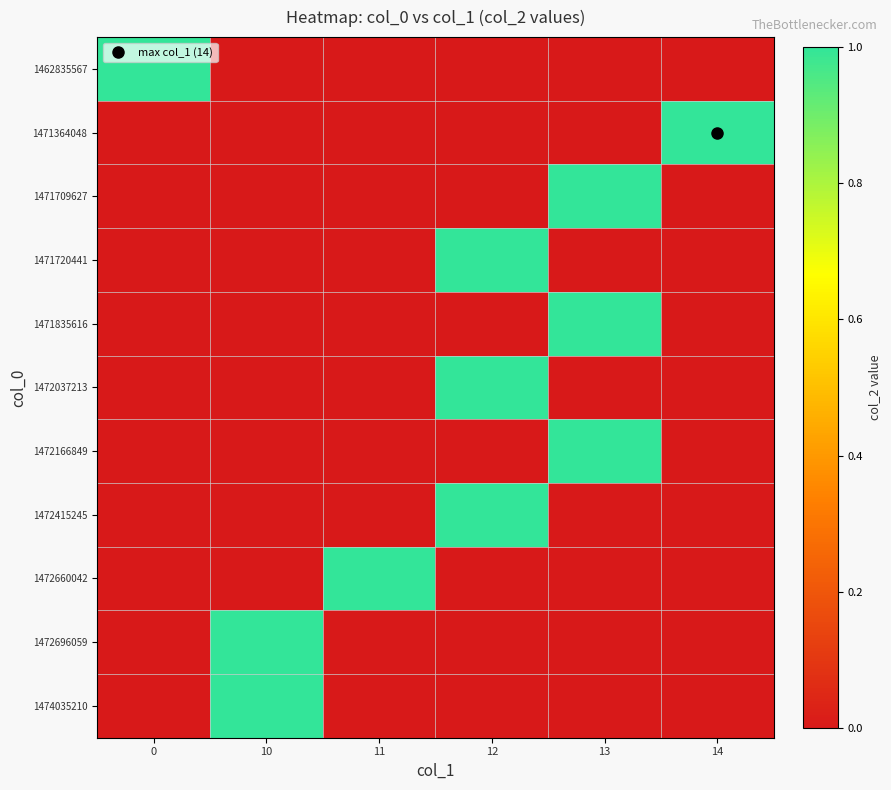

What is the difference between the highest and lowest values at 11?

1